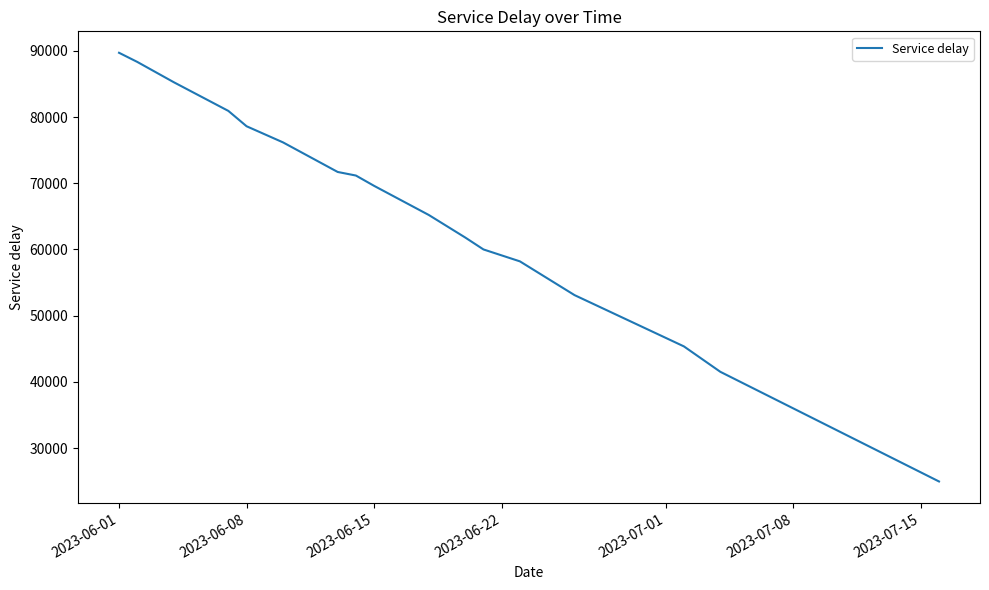

What is the minimum value shown in the chart?

24960.0